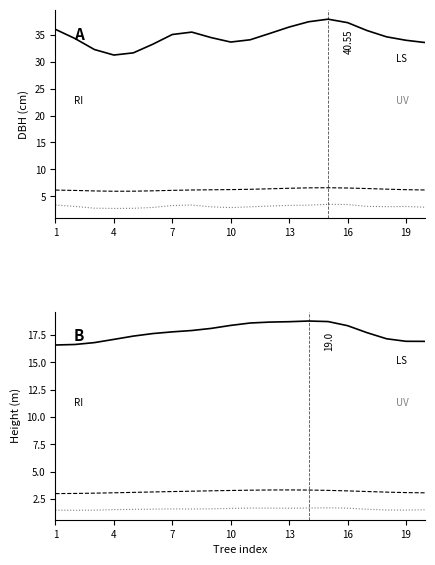

True or false: RI has a value of 3.0 at 1.

True